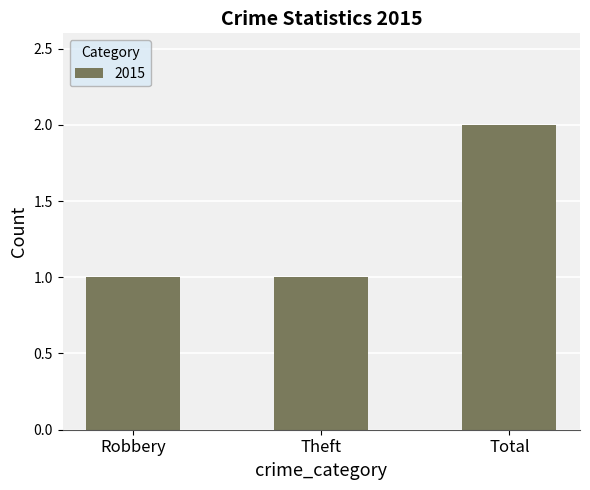

Between Total and Robbery, which is larger?

Total